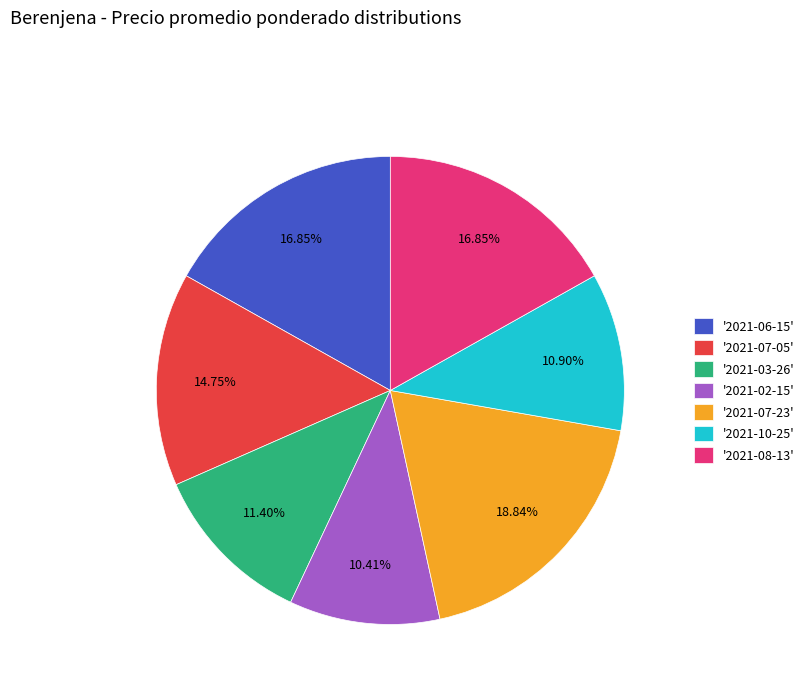

Does any single category account for the majority?

No